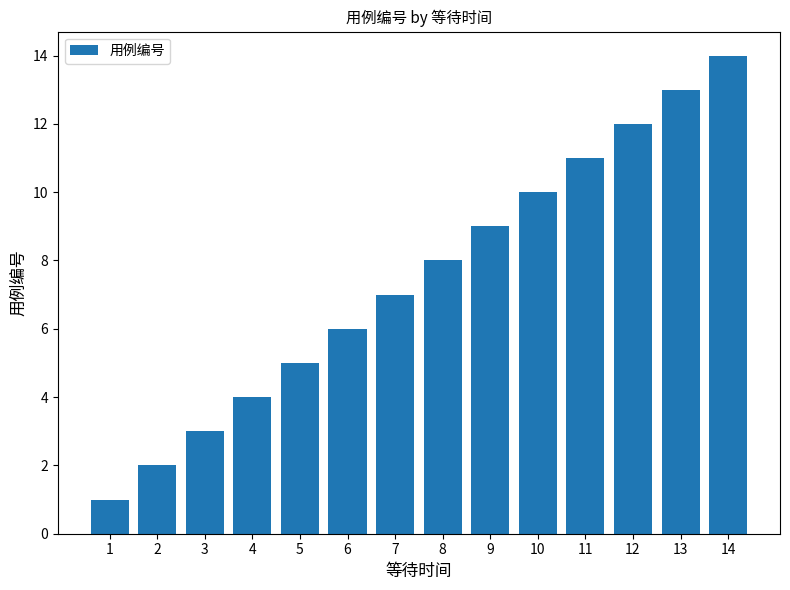

Reading left to right, what are all the values shown in this chart?

1	2	3	4	5	6	7	8	9	10	11	12	13	14